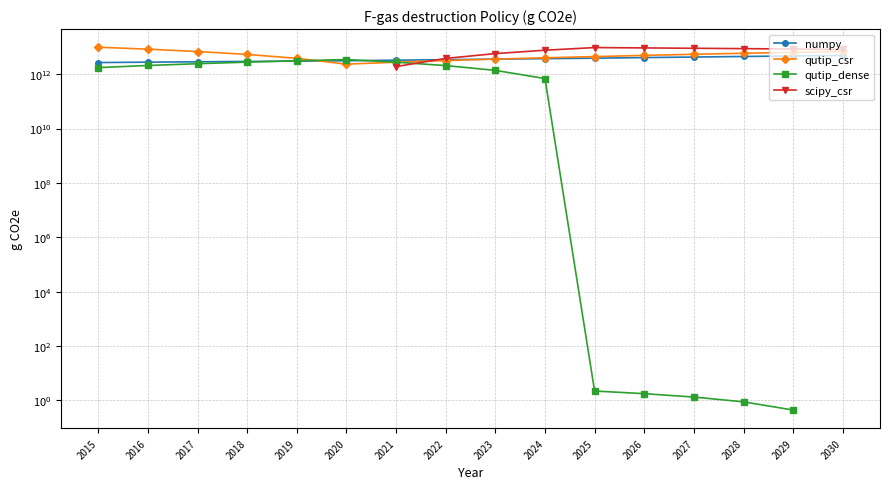

What is the value of the numpy point at the 16th from the left?

4866535697037.2